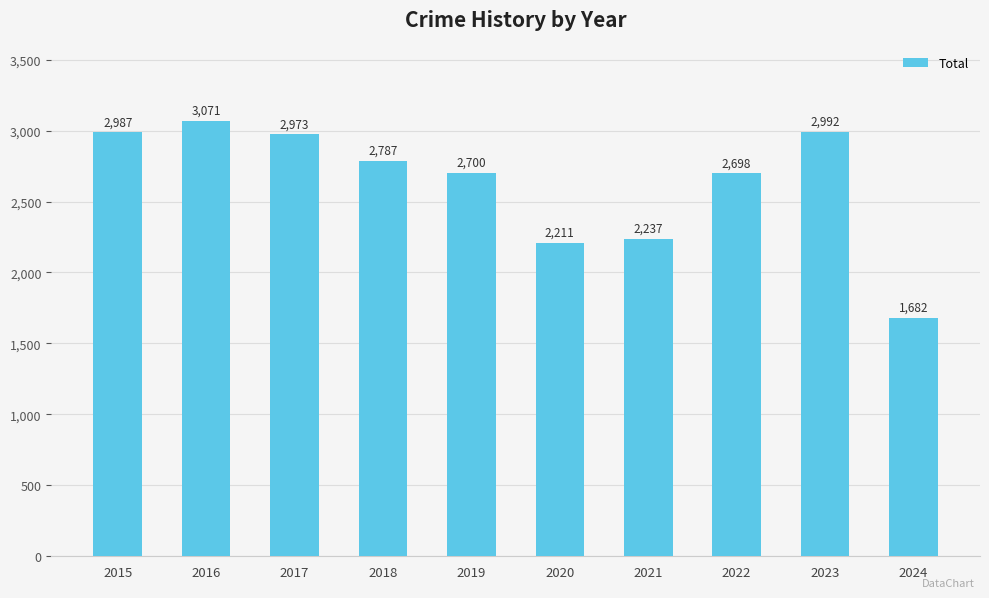

What is the value of the 8th bar from the left?

2698